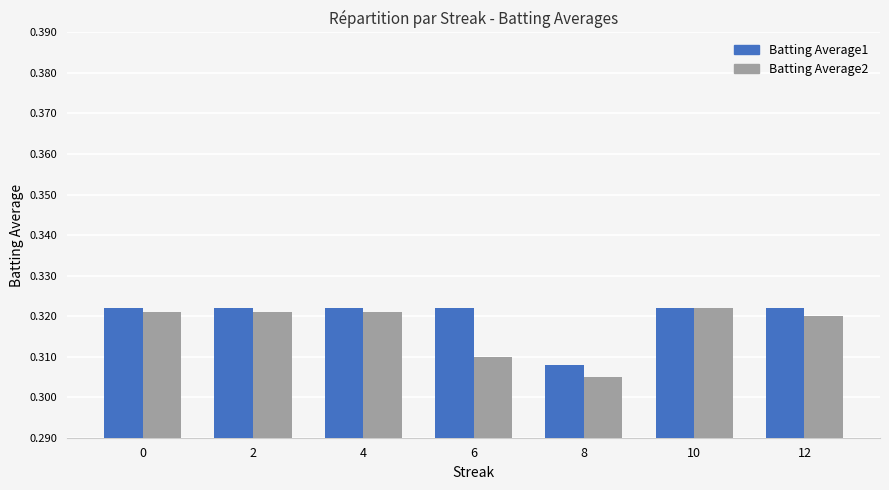

What is the sum of all Batting Average1 values?

2.2